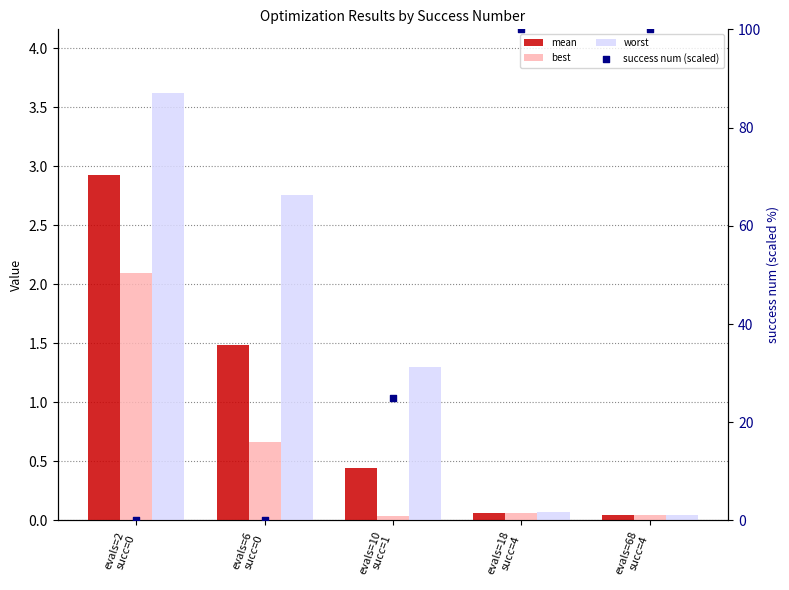

Which series has the largest Y range (max minus min)?

success num (scaled)